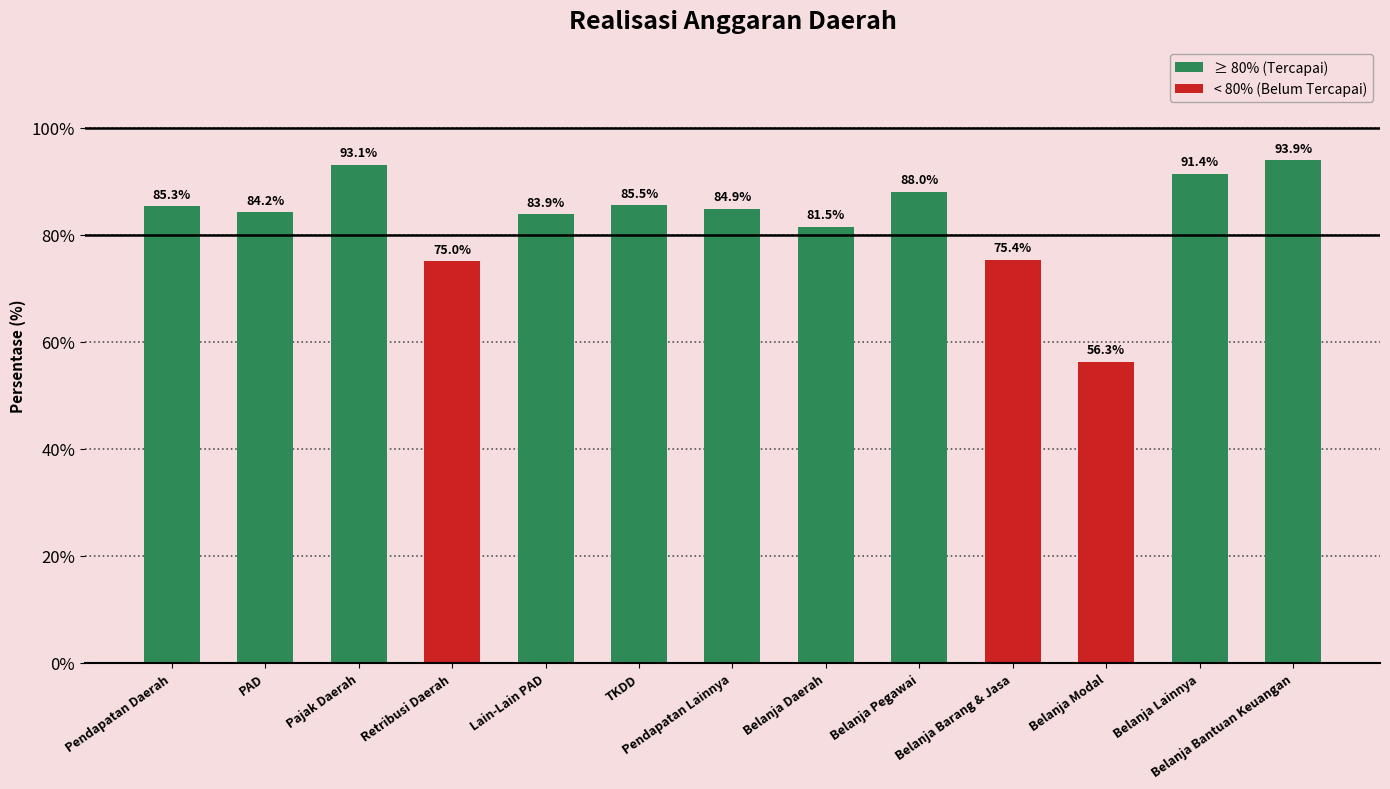

What is the value of the 12th bar from the left?

91.4